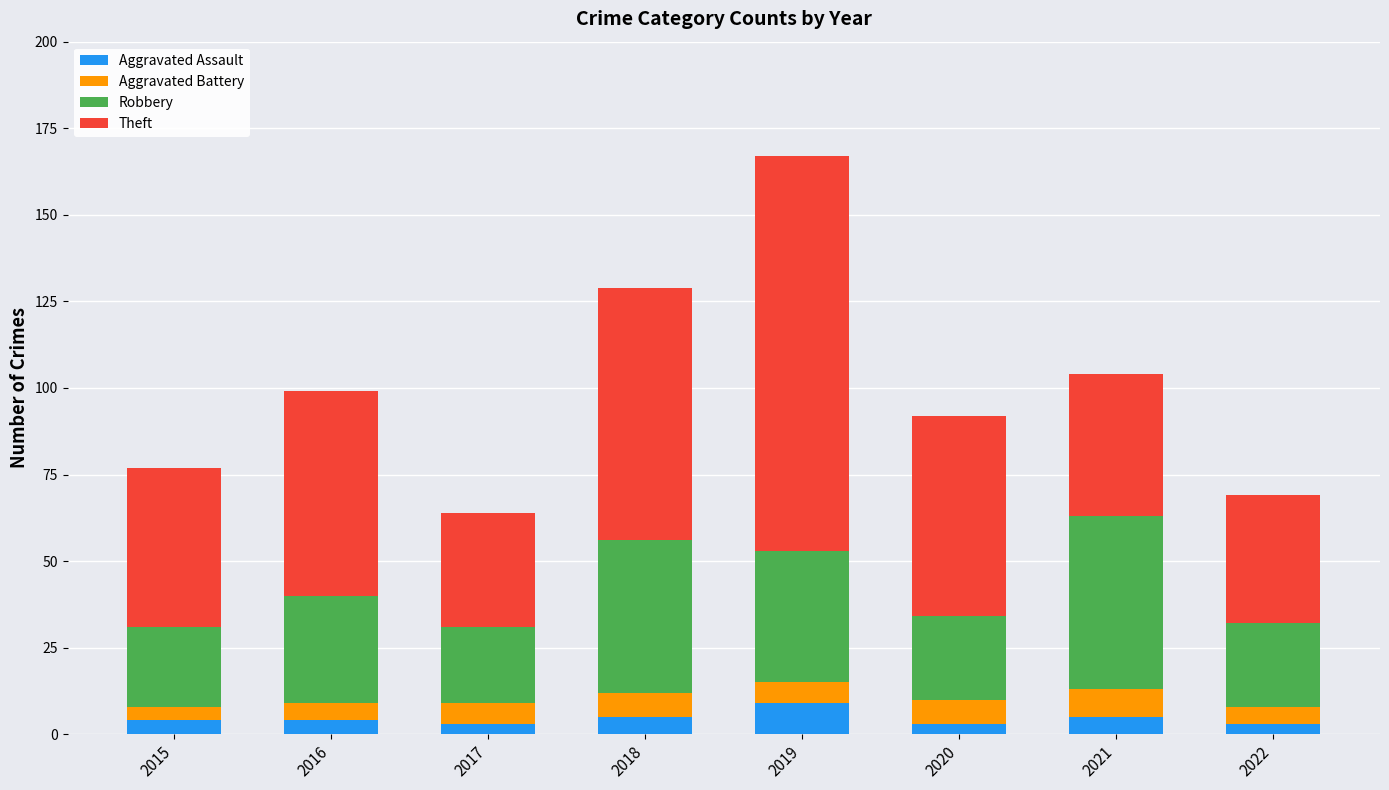

The Aggravated Assault series shows 4 at 2015. True or false?

True